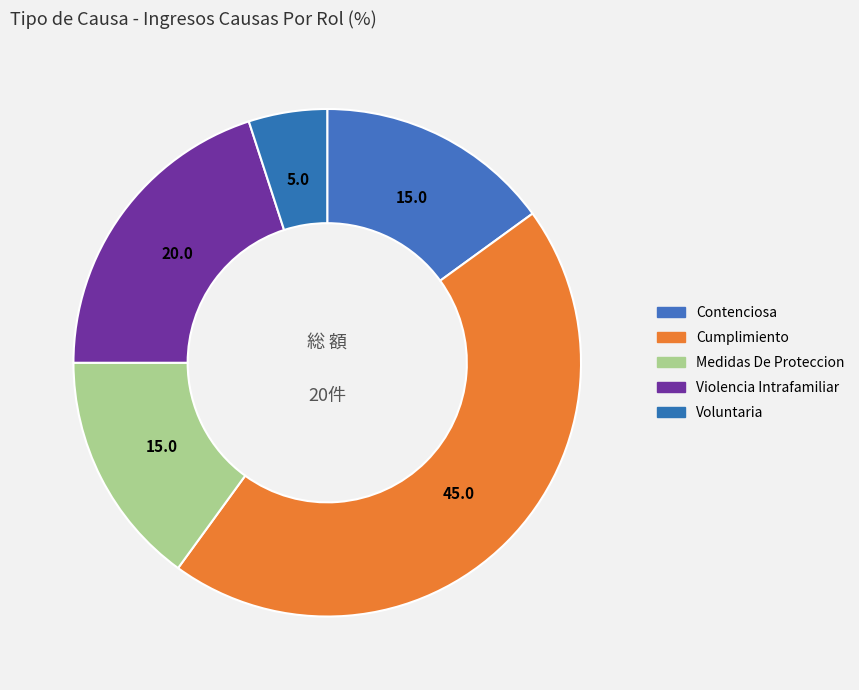

How many segments does this pie chart have?

5